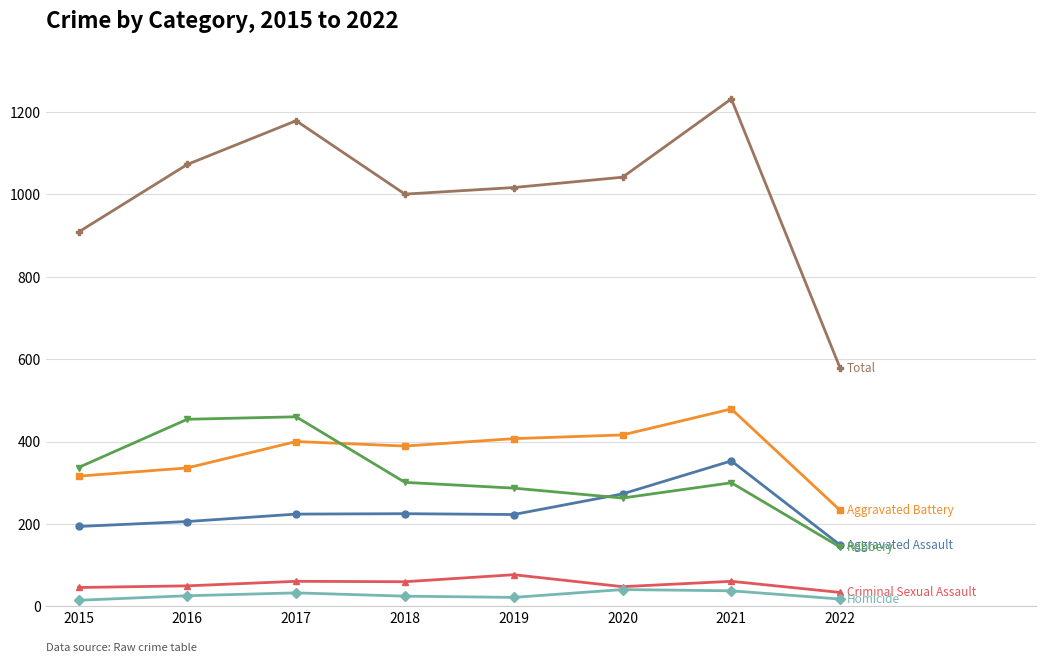

What is the spread (max minus min) of values at 2021?

1193